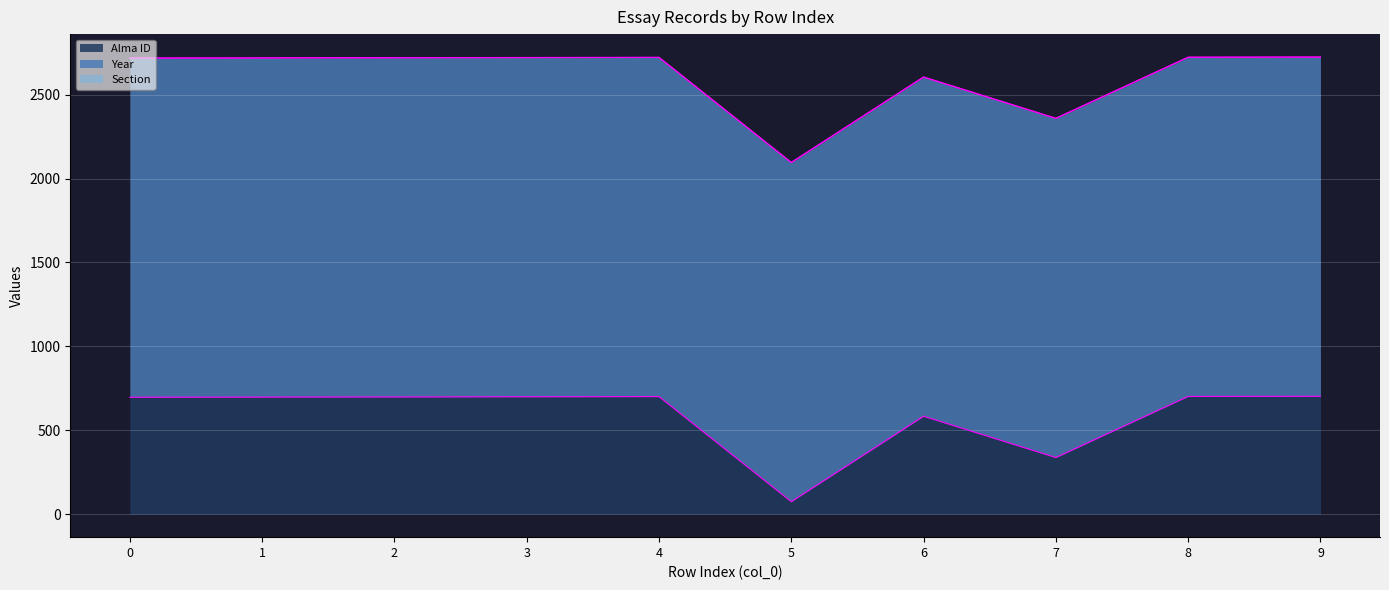

Is it true that Year equals 2905 at 6?

False